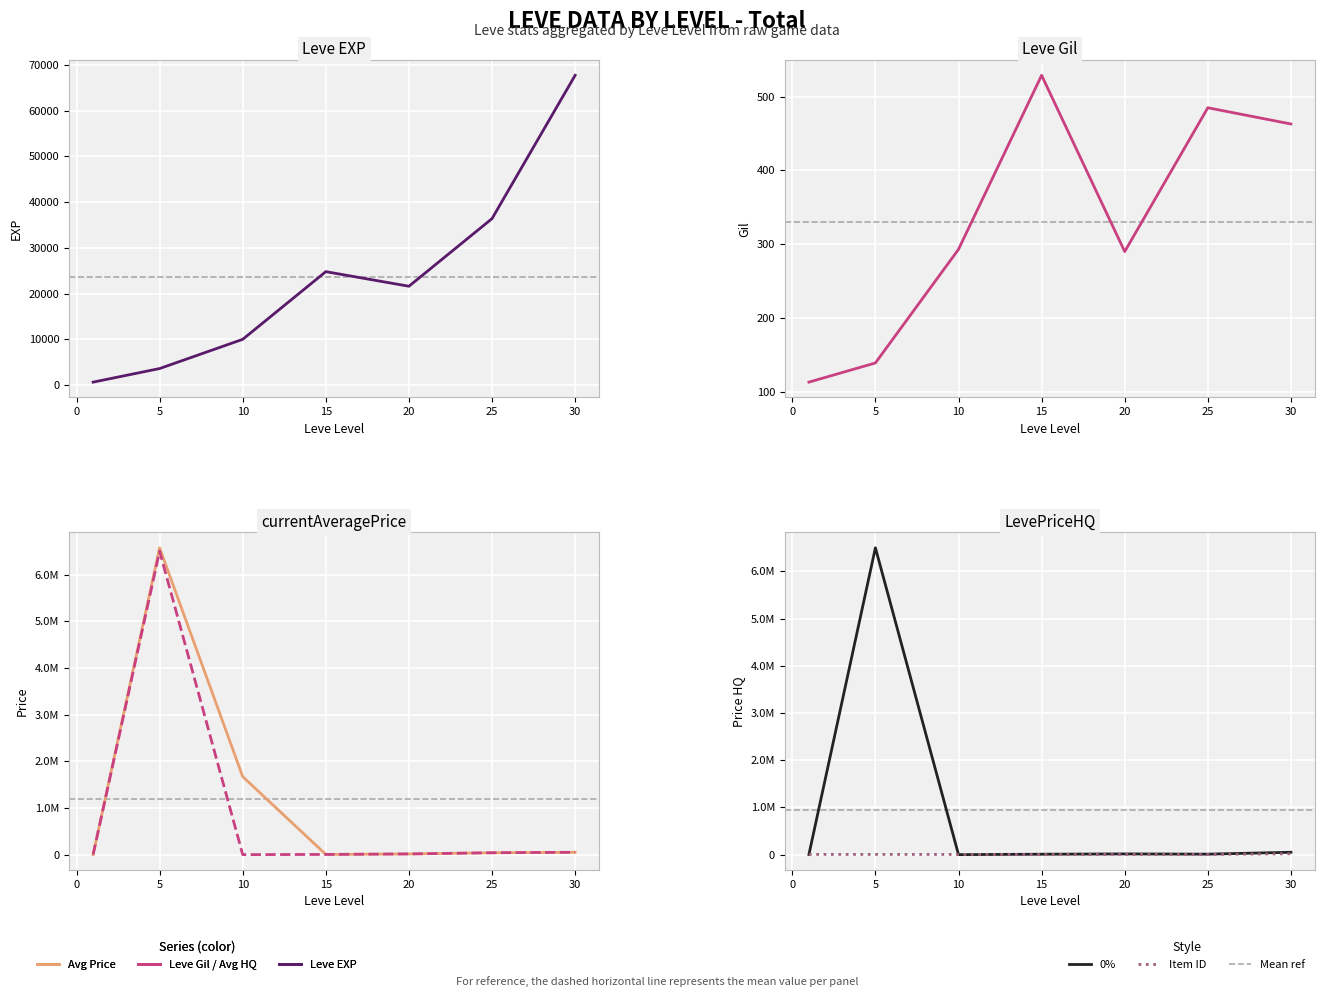

Between 10 and 25, which series saw the biggest shift?

Avg Price